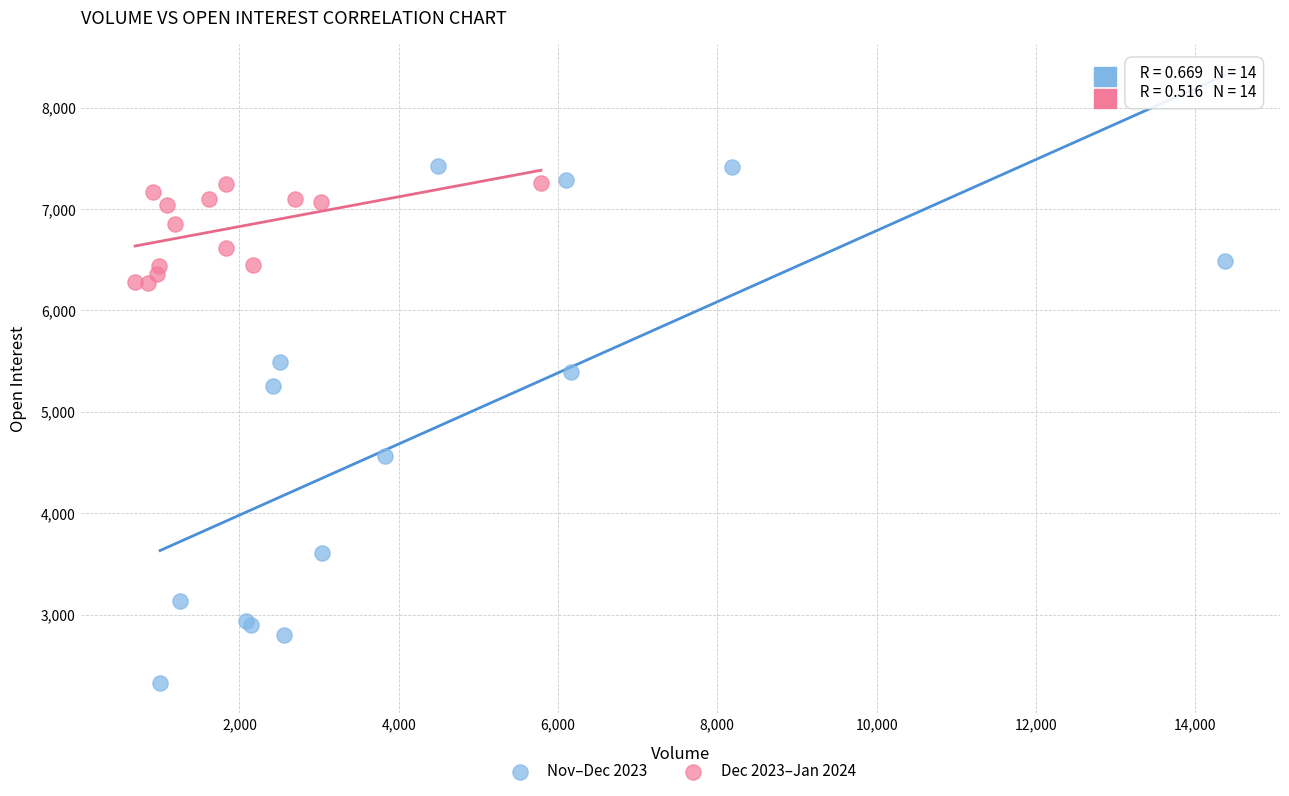

Which series has the widest spread of Y values?

Nov–Dec 2023